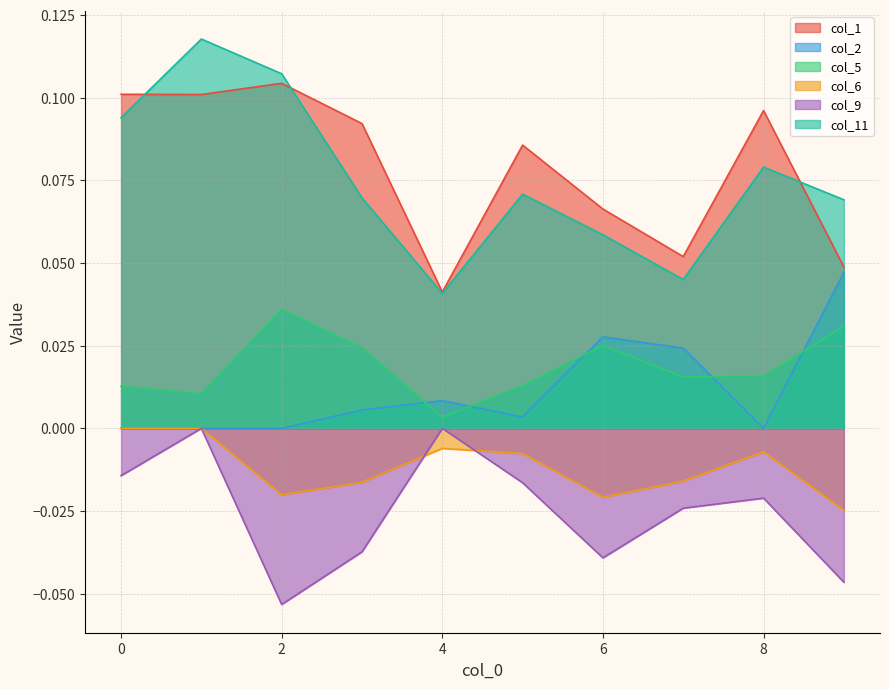

Which has a higher value, 1 or 2?

2